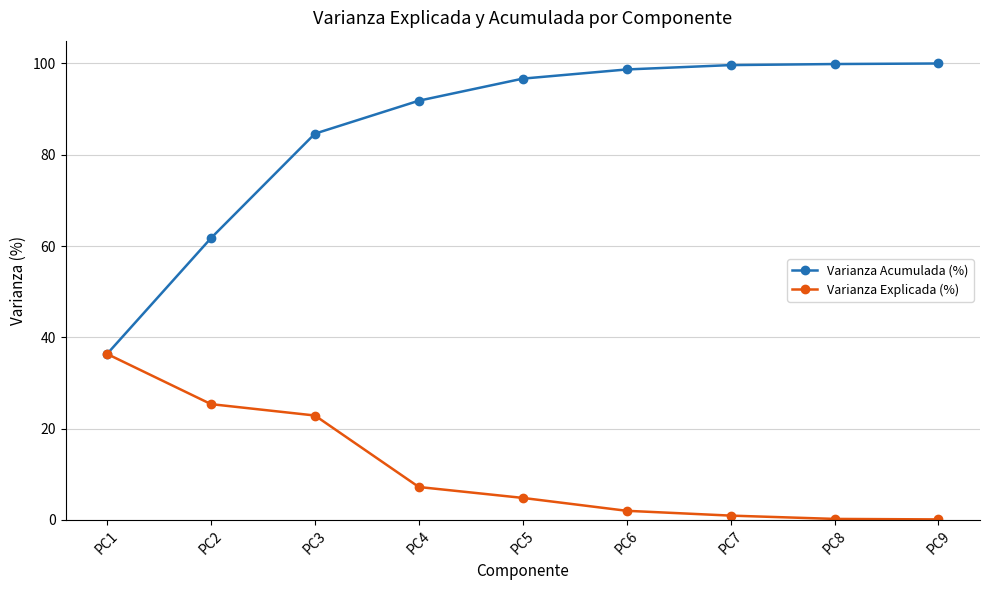

Which series has the largest total across all categories?

Varianza Acumulada (%)